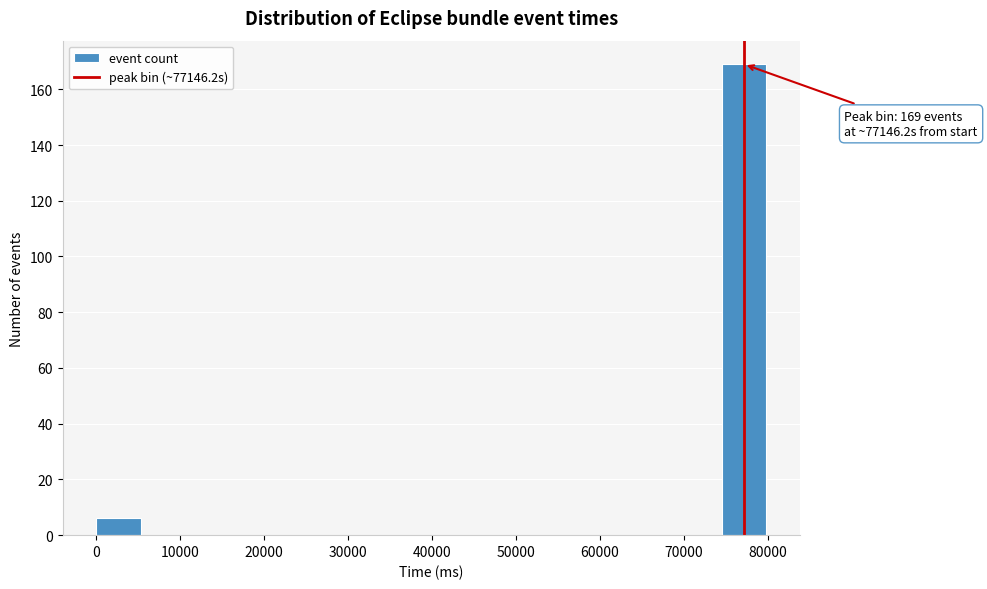

Which range on the x-axis has the tallest bar?

74000 to 80000